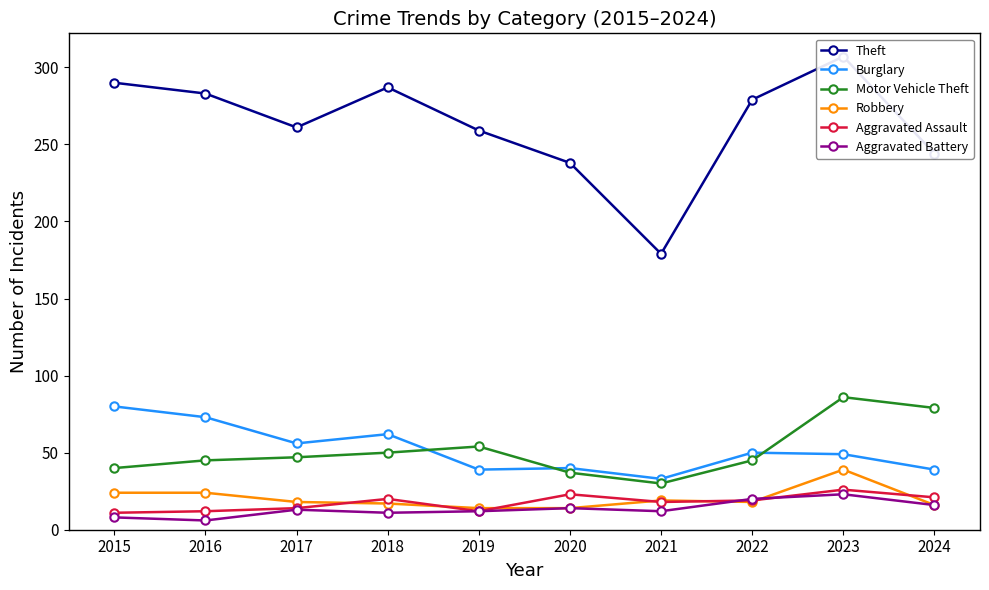

True or false: Aggravated Assault and Motor Vehicle Theft cross at least once.

False